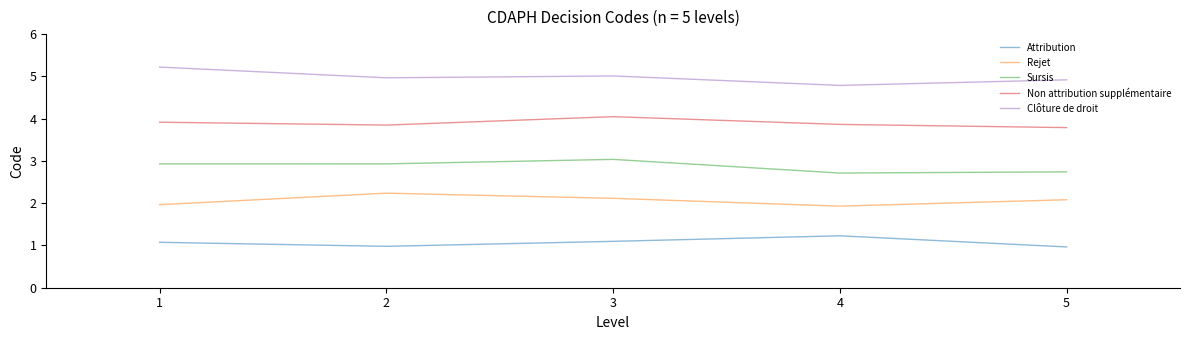

What is the total value across all series at 2?

15.0